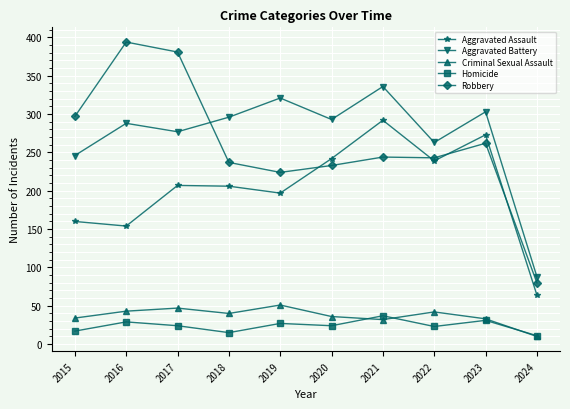

What are all the series names shown in the legend?

Aggravated Assault, Aggravated Battery, Criminal Sexual Assault, Homicide, Robbery